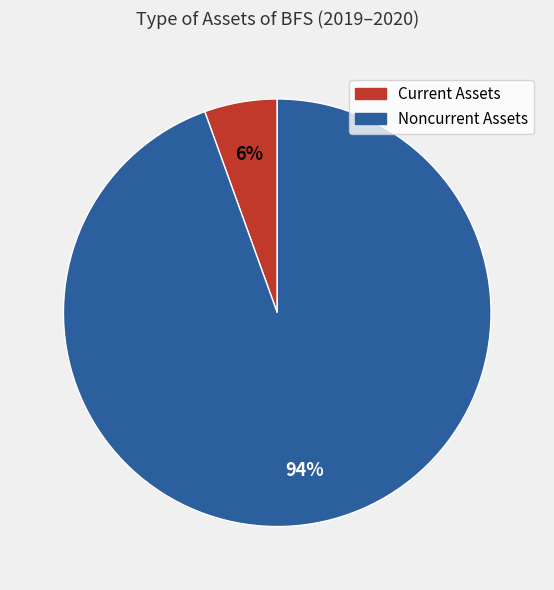

Count the number of slices in the pie.

2